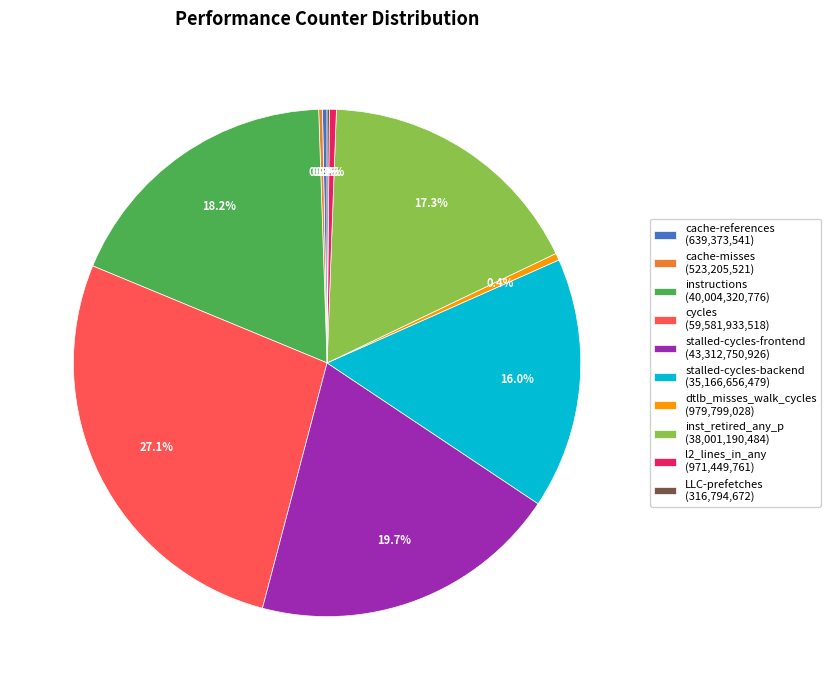

Which has a higher value, stalled-cycles-backend (35,166,656,479) or dtlb_misses_walk_cycles (979,799,028)?

stalled-cycles-backend (35,166,656,479)